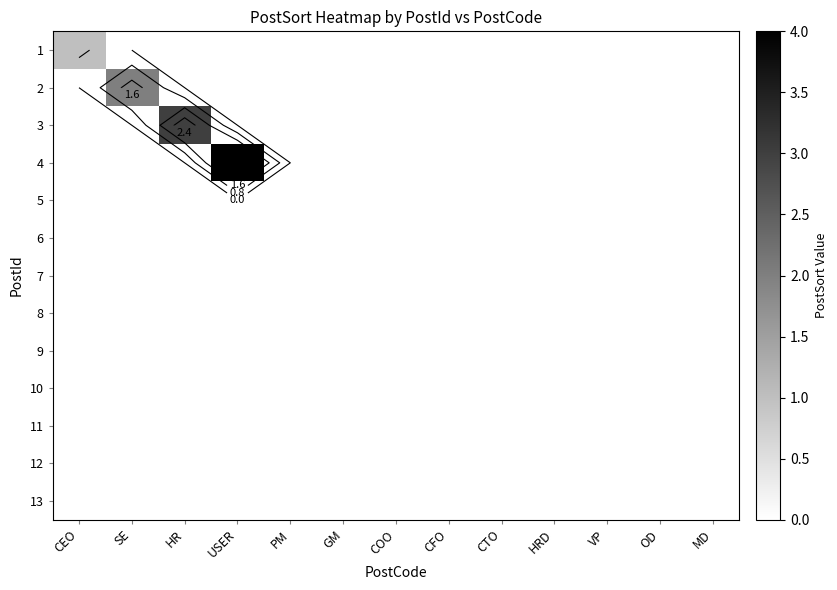

At which label is 5 closest to 0?

CEO